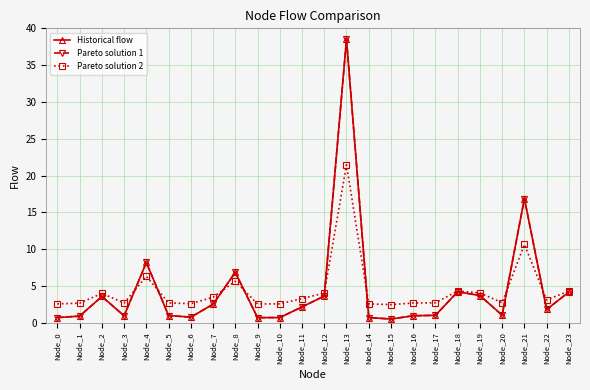

Read the Historical flow value at Node_14.

0.7